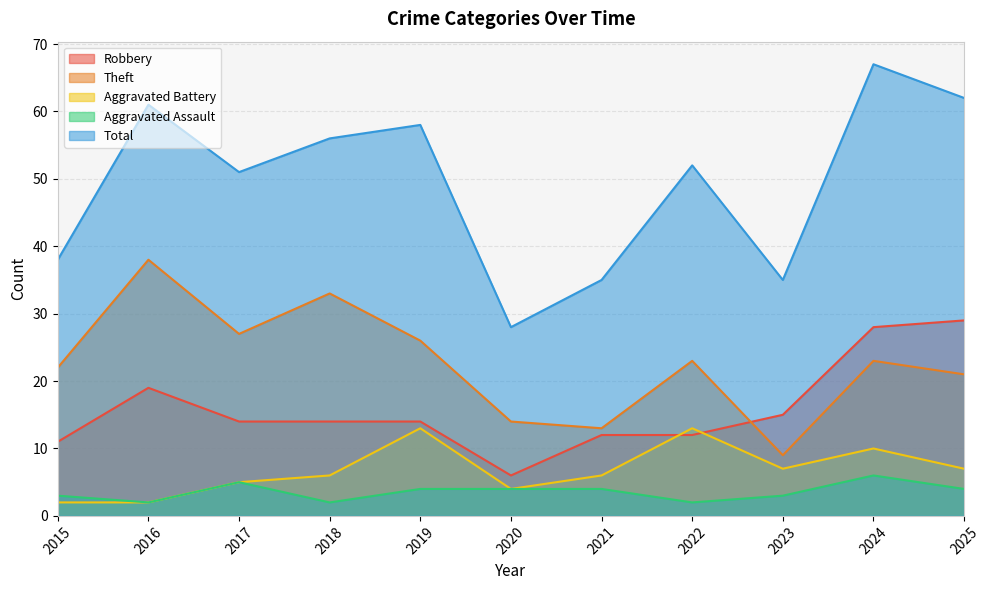

Rank the categories by Aggravated Assault value from highest to lowest.

2024, 2017, 2019, 2020, 2021, 2025, 2015, 2023, 2016, 2018, 2022